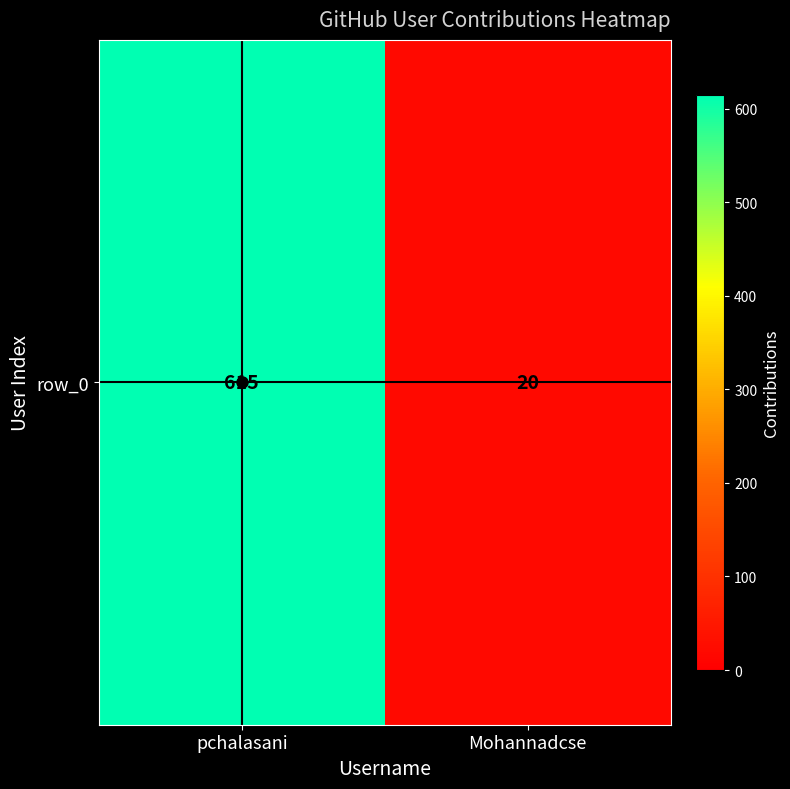

Reading left to right, extract all data points from this chart.

pchalasani=615	Mohannadcse=20